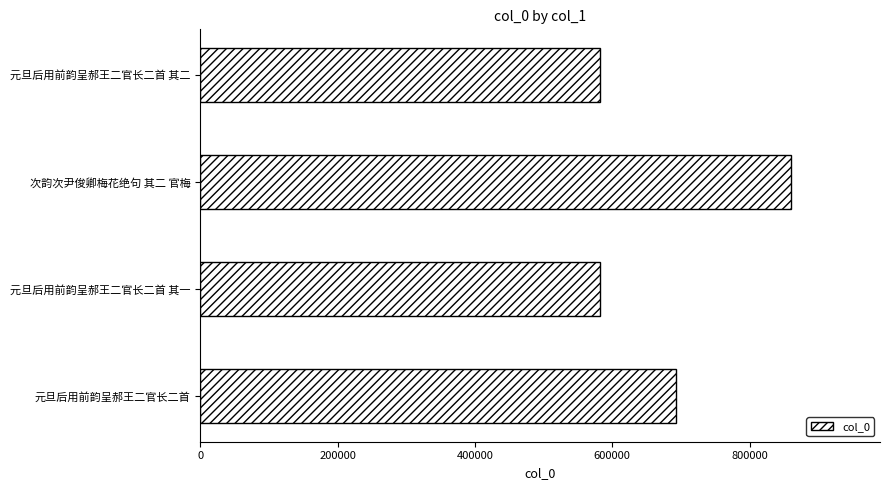

The value at 元旦后用前韵呈郝王二官长二首 is 693389. True or false?

True